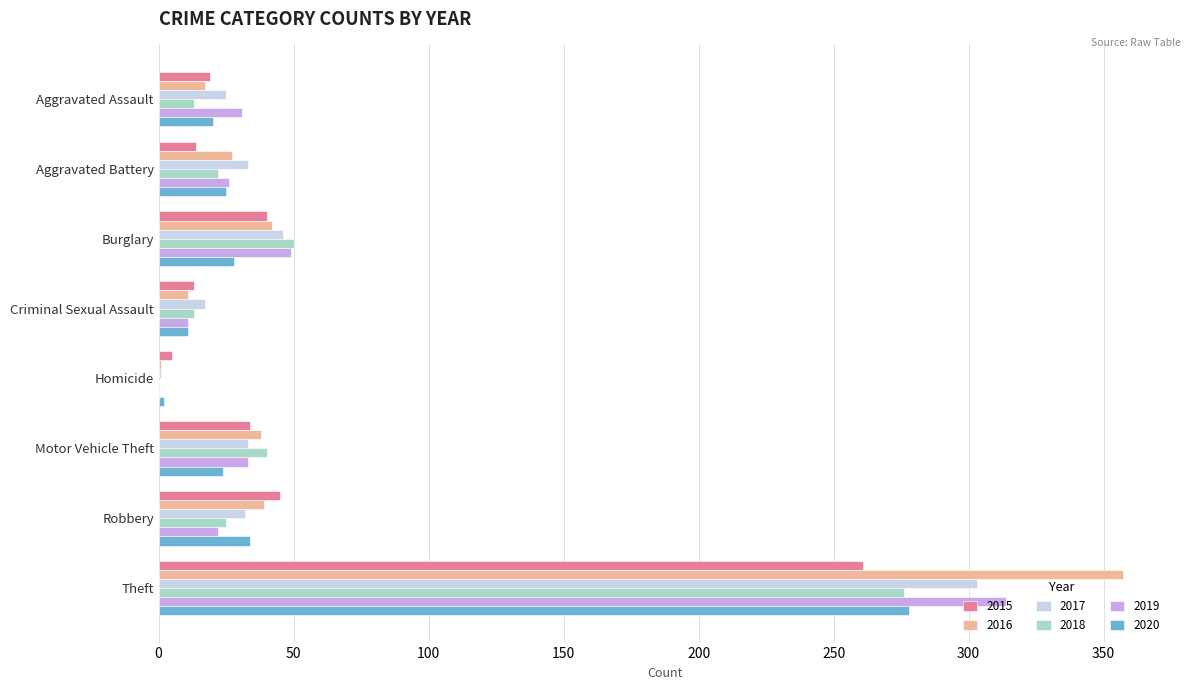

Read the 2017 value at Burglary.

46